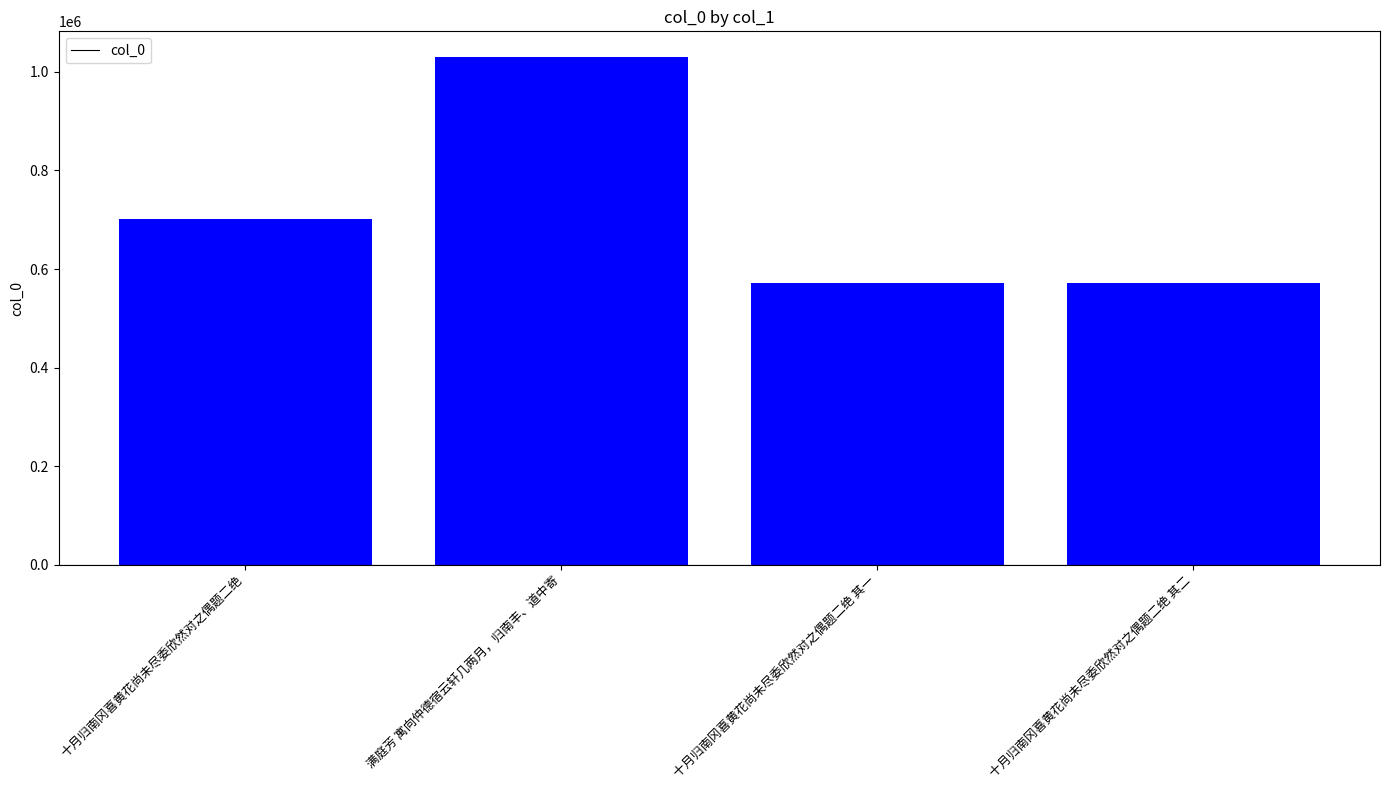

What is the sum of the values at 满庭芳 寓向仲德宿云轩几两月，归南丰、道中寄 and 十月归南冈喜黄花尚未尽委欣然对之偶题二绝 其二?

1602437